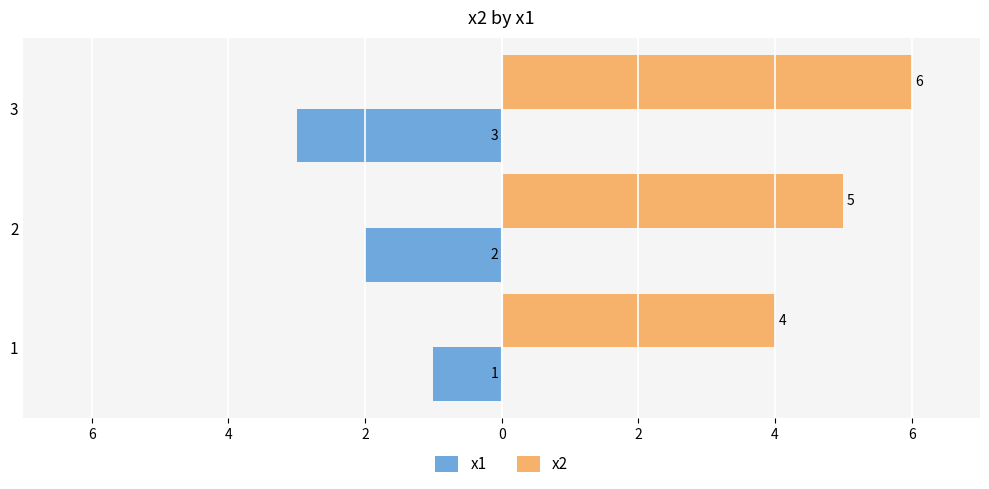

What are all the series names shown in the legend?

x1, x2